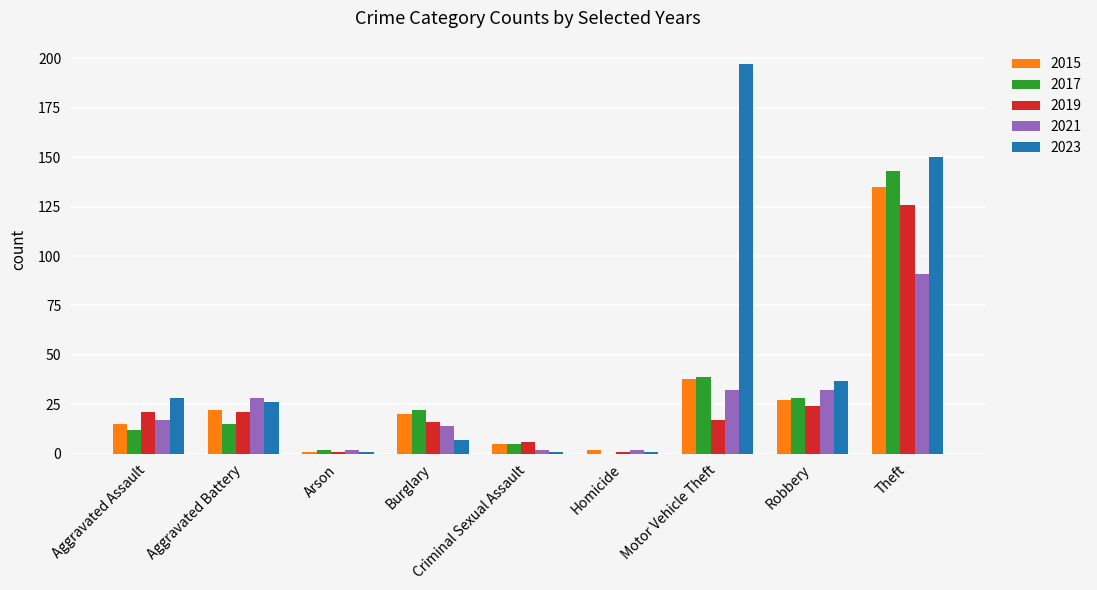

The 2017 series shows 22 at Burglary. True or false?

True